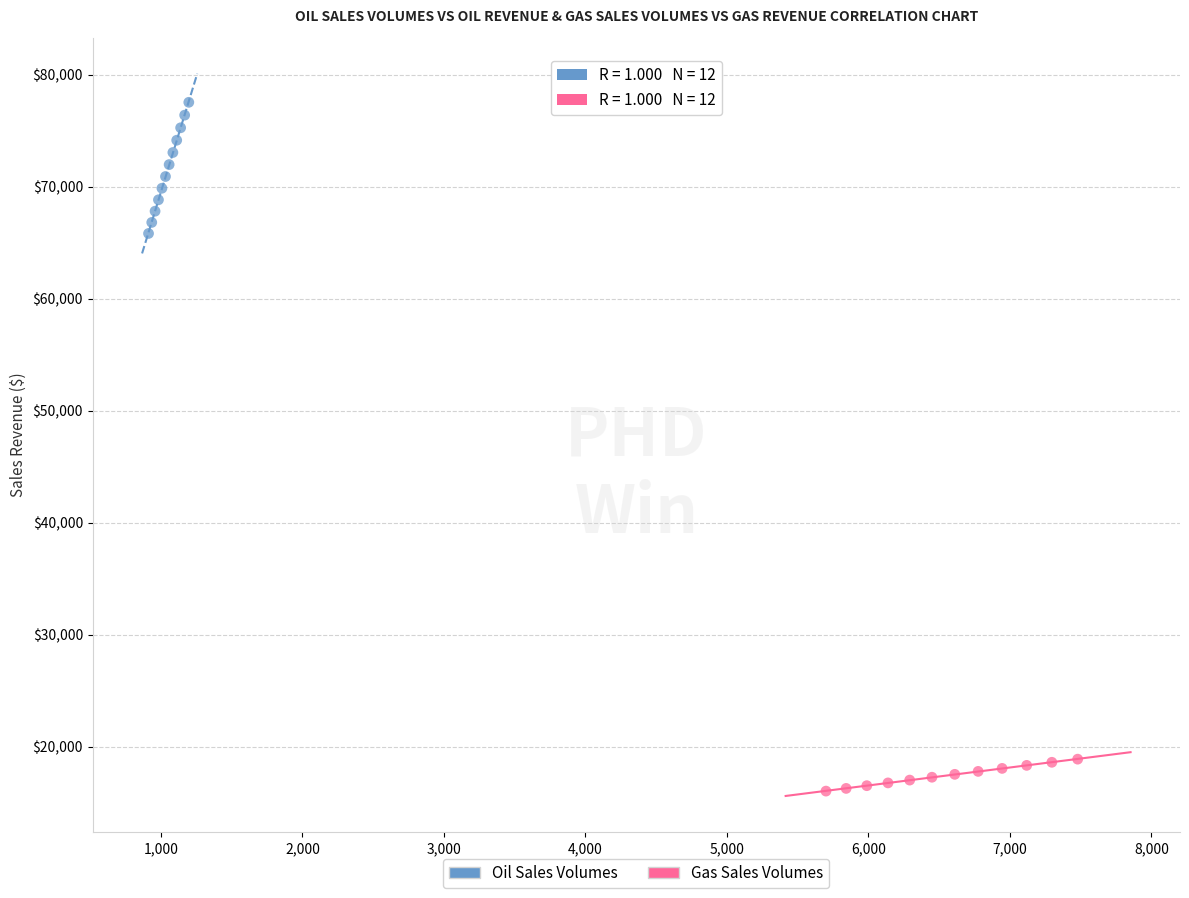

Which series contains the highest Y value?

Oil Sales Volumes